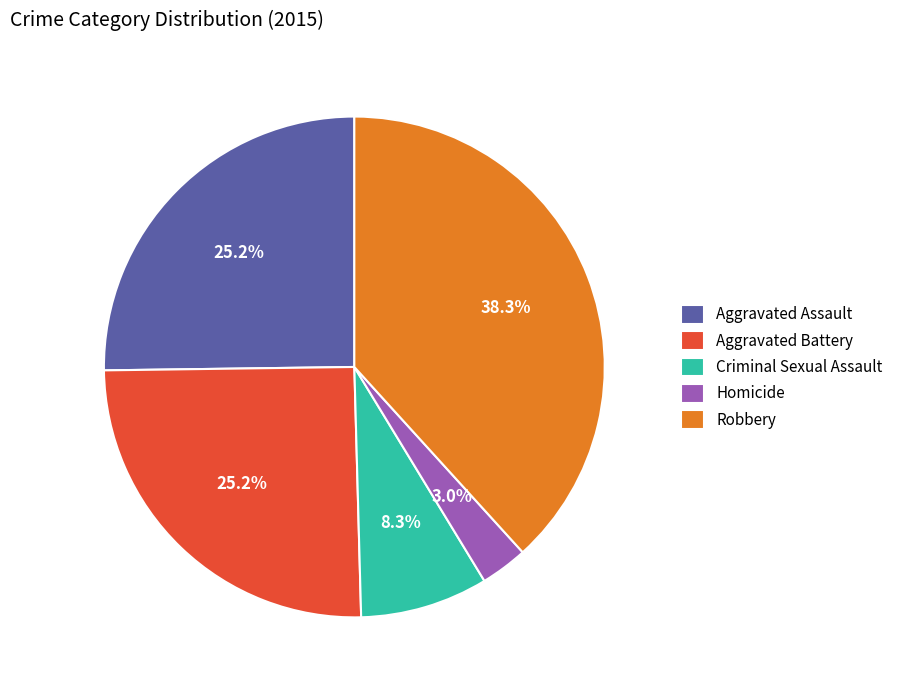

What is the smallest slice in the pie chart?

Homicide